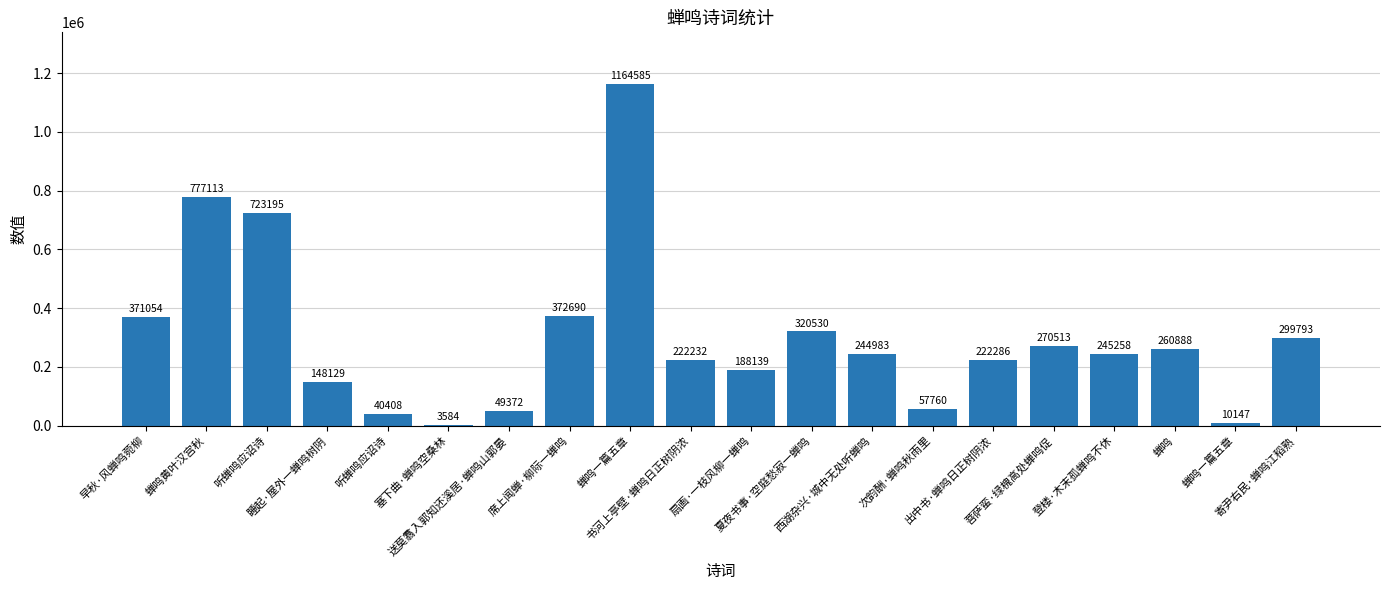

What is the value of the 6th bar from the left?

3584